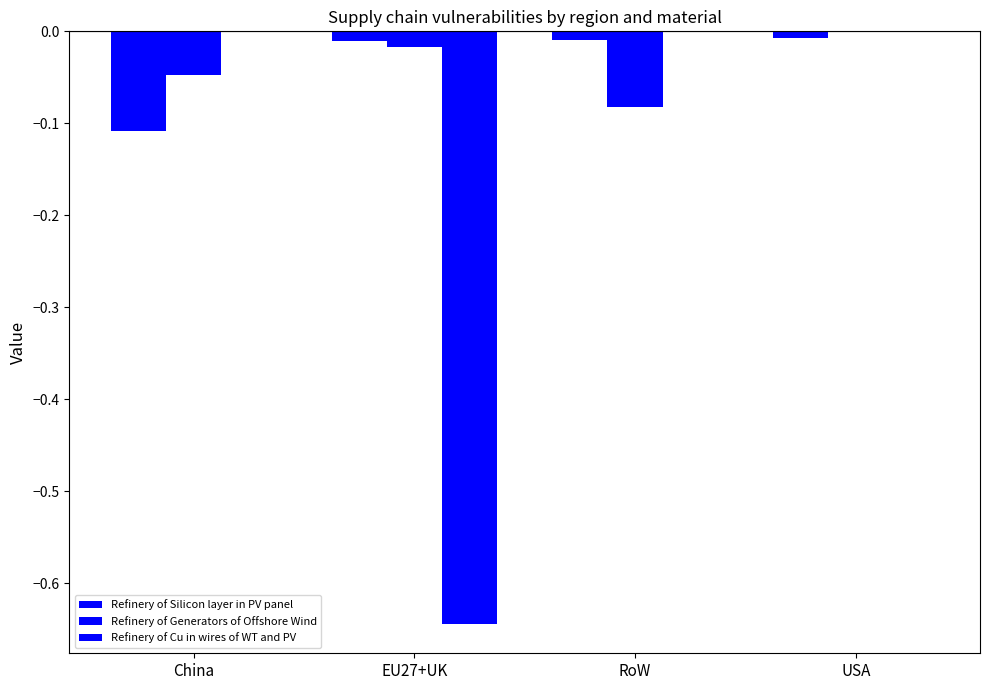

Reading left to right, what are all the values shown in this chart?

Refinery of Silicon layer in PV panel: -0.1	-0.0	-0.0	-0.0
Refinery of Generators of Offshore Wind: -0.0	-0.0	-0.1	0.0
Refinery of Cu in wires of WT and PV: 0.0	-0.6	0.0	0.0